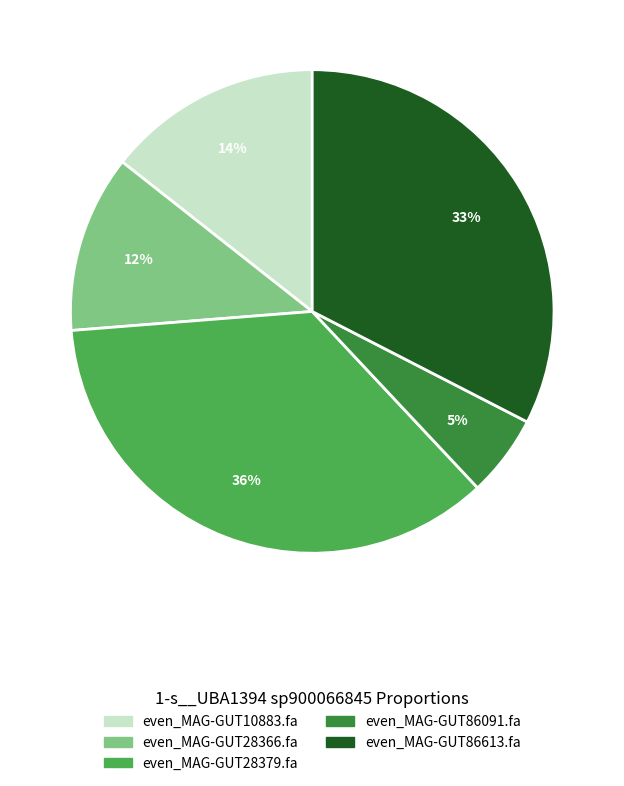

What percentage is the even_MAG-GUT28366.fa slice, to the nearest percent?

12%